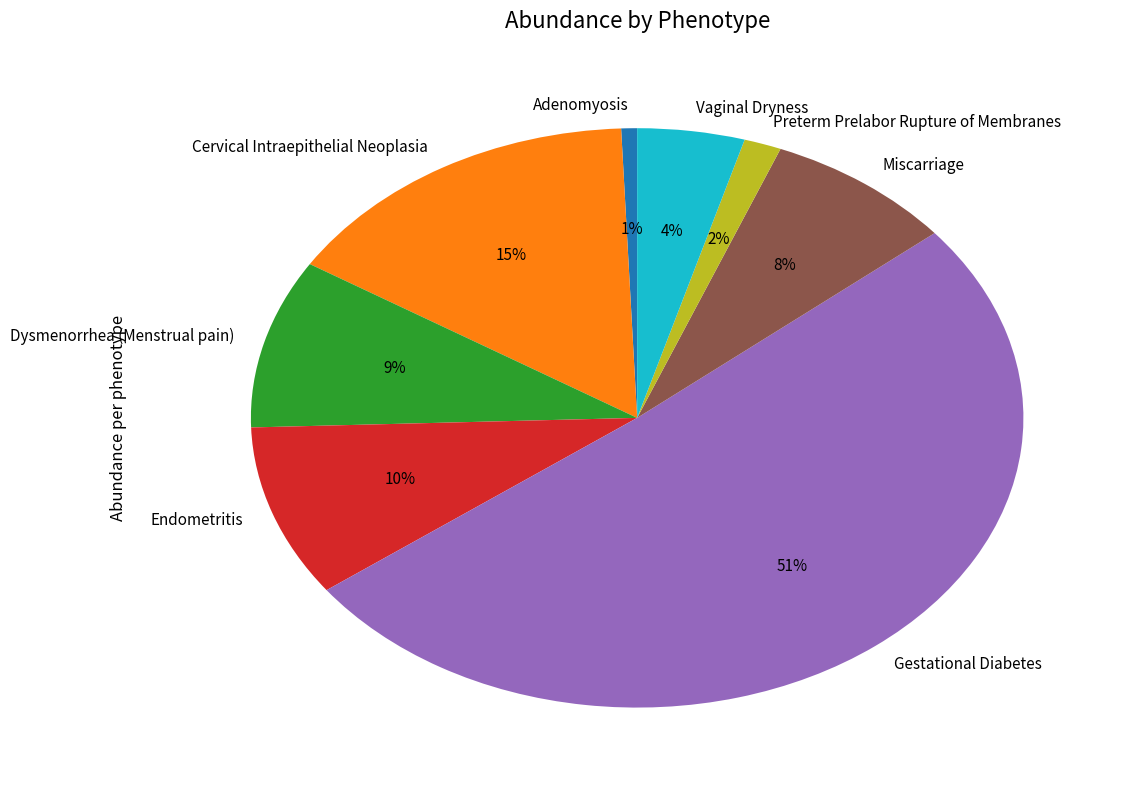

Does any single category account for the majority?

Yes